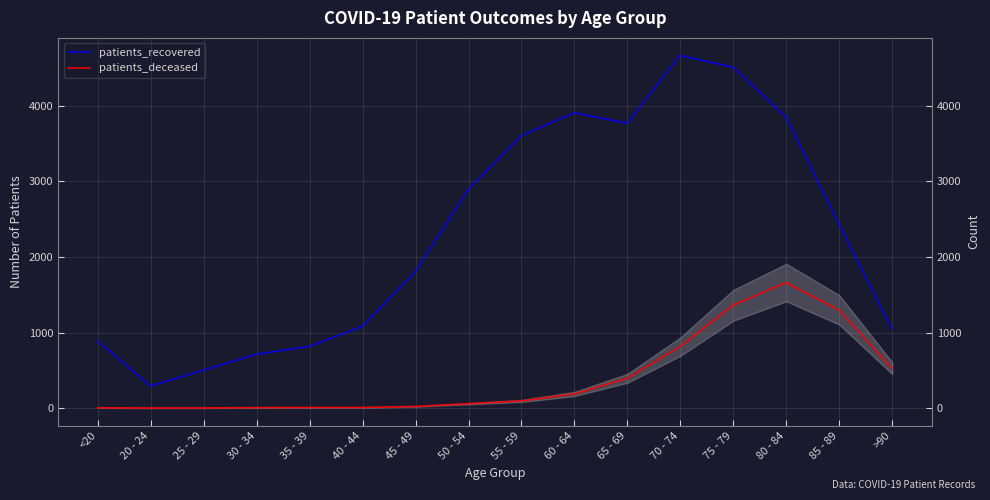

At which label does patients_recovered reach its minimum?

20 - 24